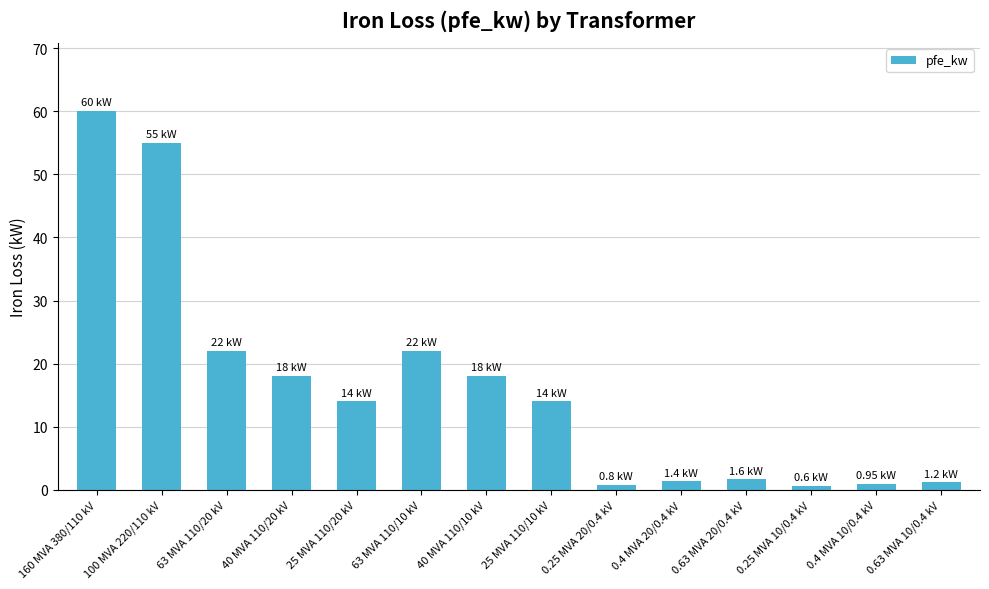

The value at 25 MVA 110/20 kV is 22.1. True or false?

False